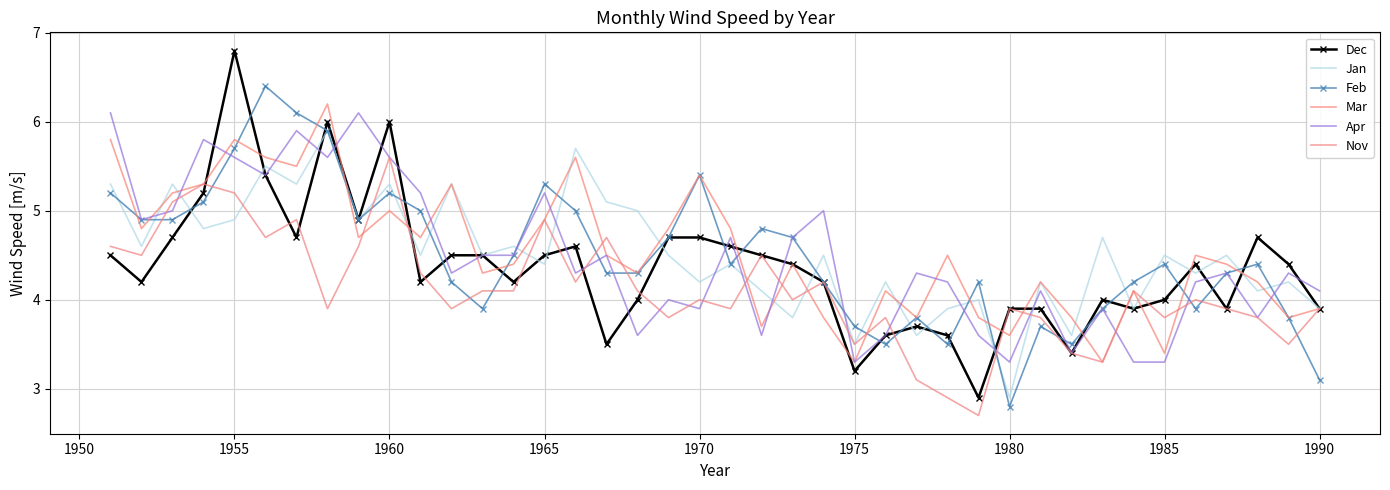

True or false: Apr has more than 0 interior local peaks.

True